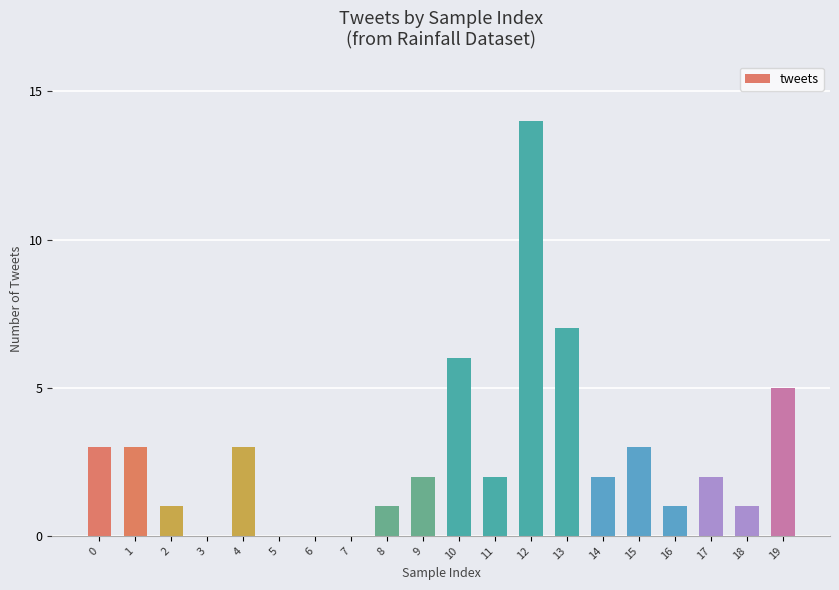

Is it true that the value at 11 is 2?

True